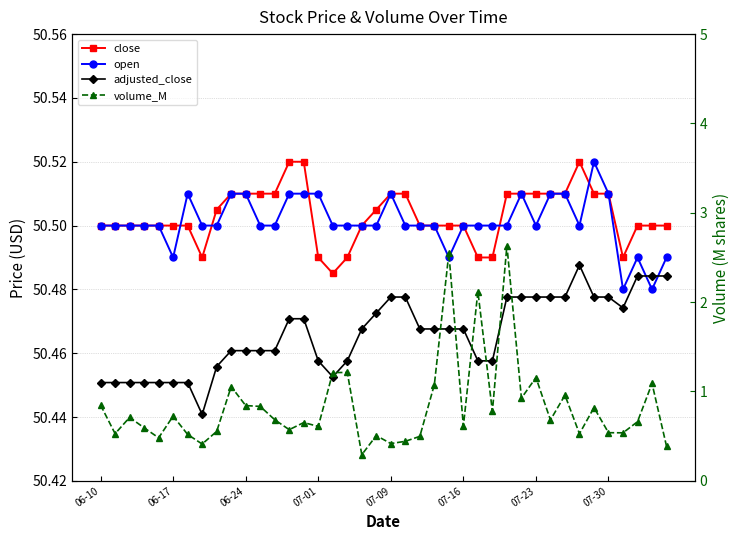

Is it true that open equals 77.7 at 26?

False